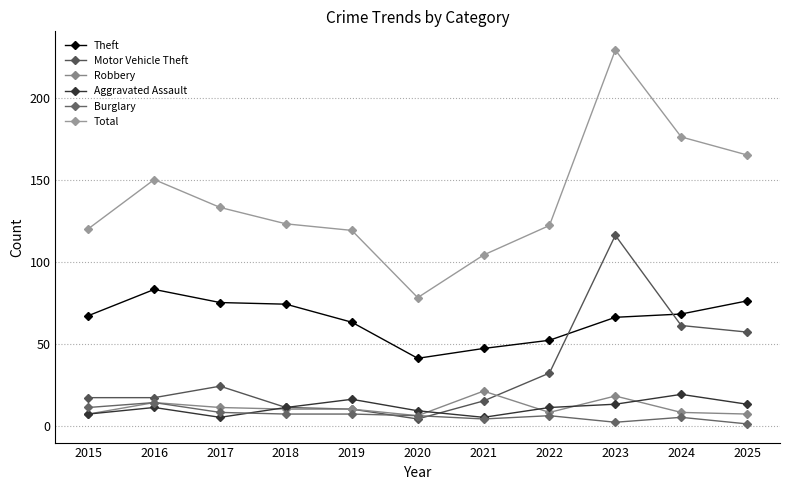

What is the difference between the maximum and second lowest values in the Burglary series?

12